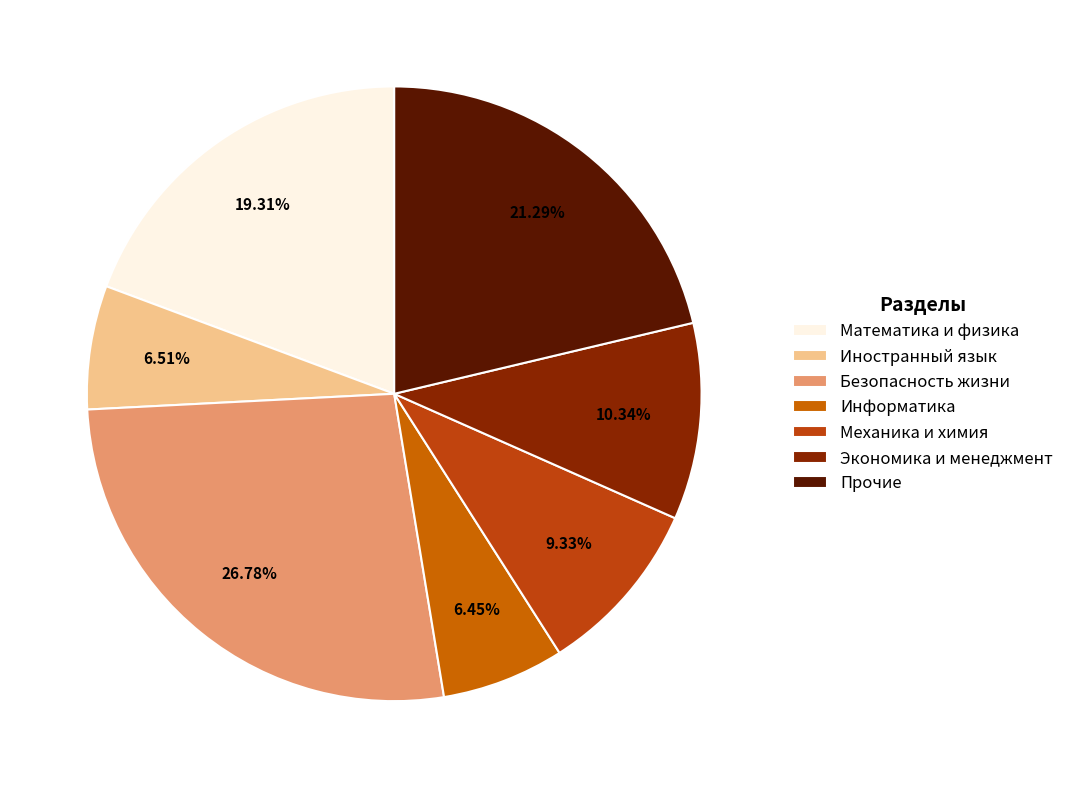

Is there a majority slice in this chart?

No